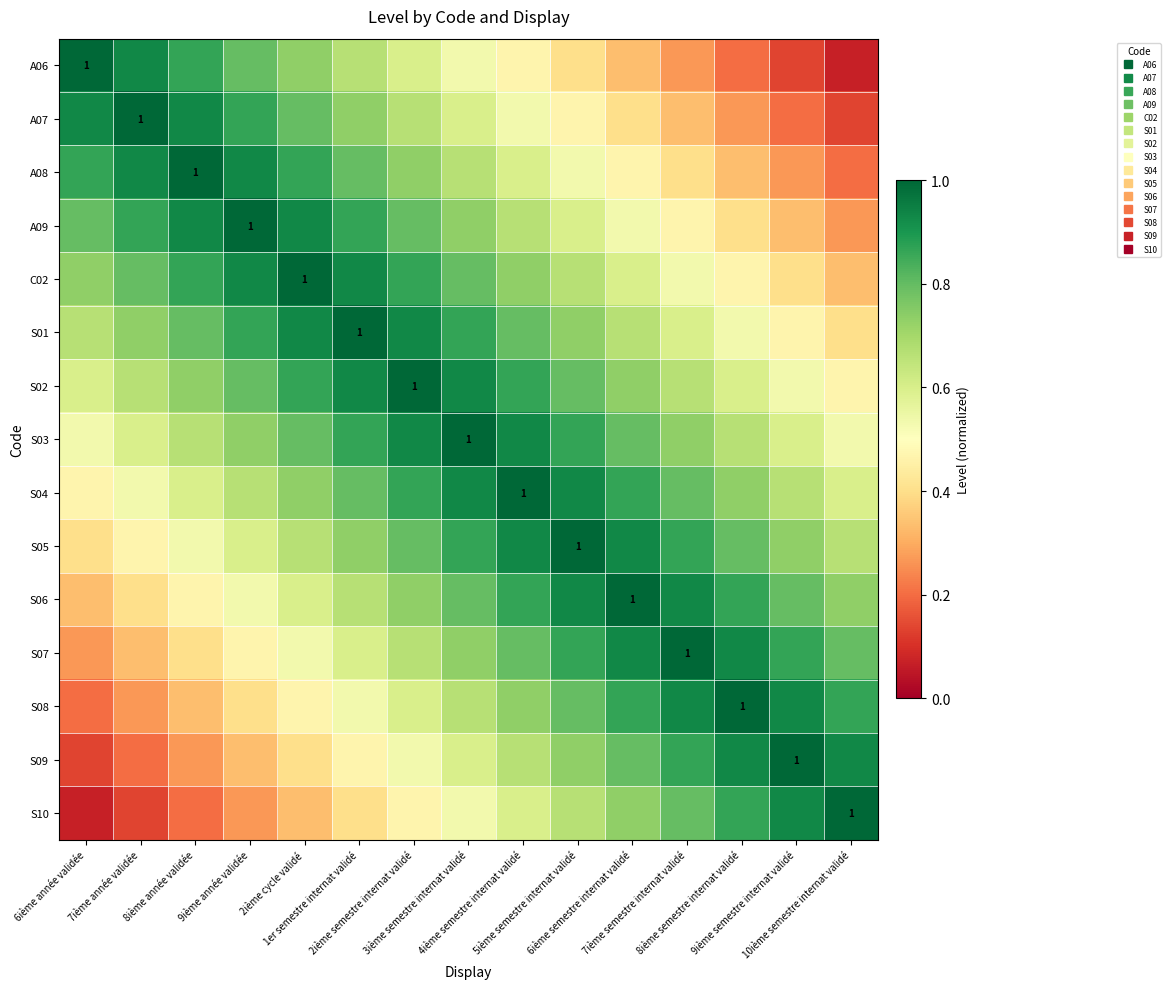

At how many categories does at least one series exceed 0?

15